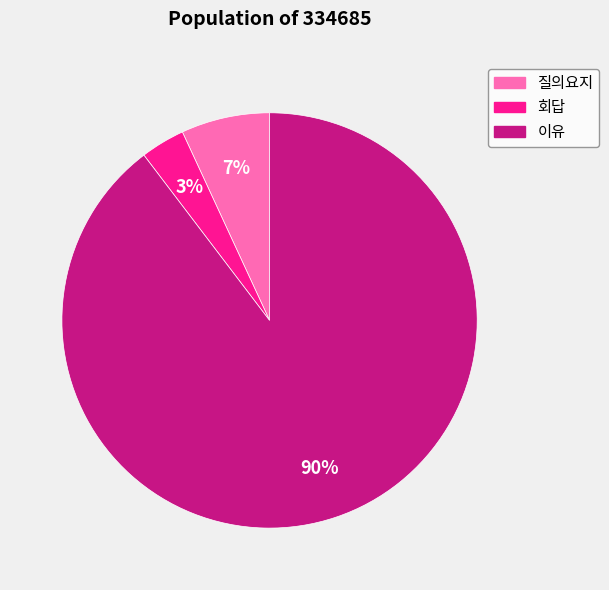

True or false: 질의요지 accounts for 19% of the total.

False